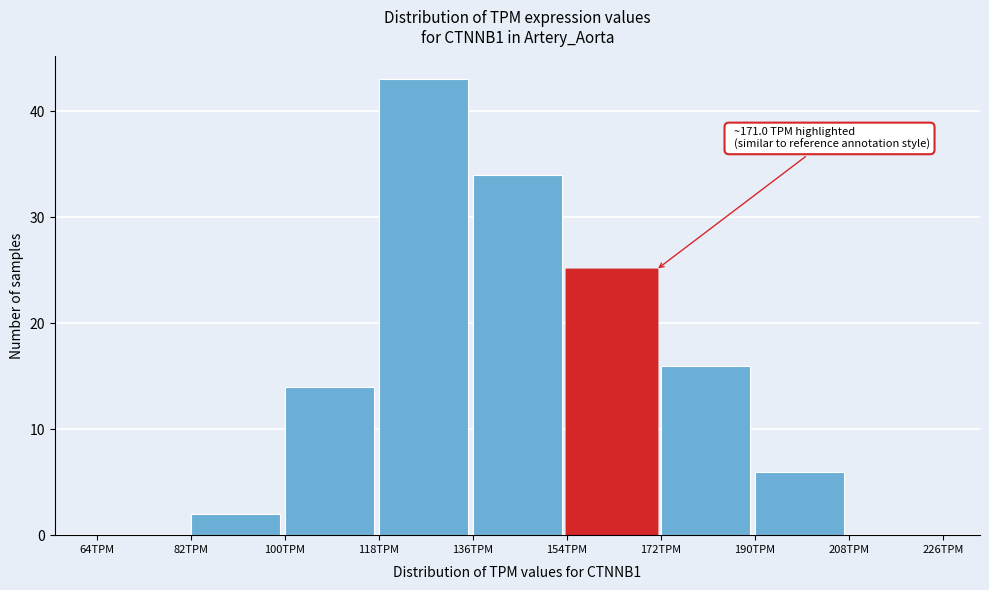

Which range on the x-axis has the tallest bar?

118 to 136